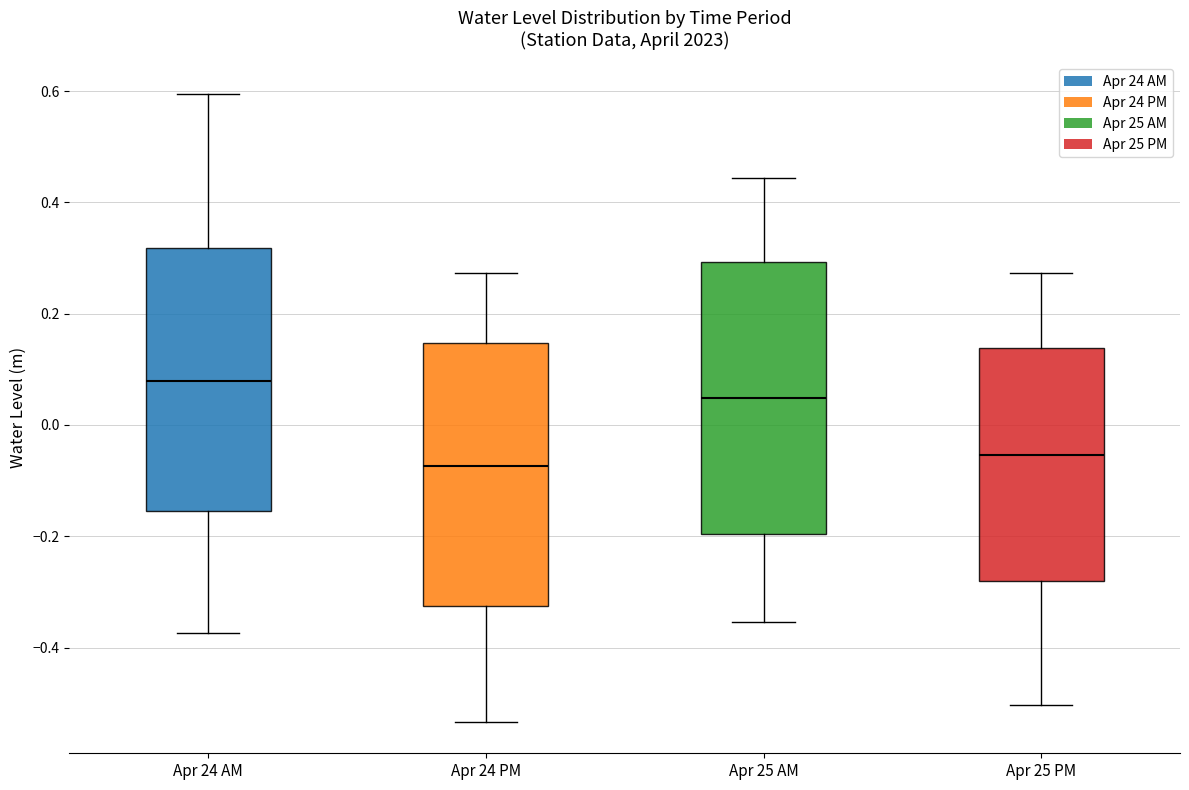

Which box's median line is the highest?

Apr 24 AM